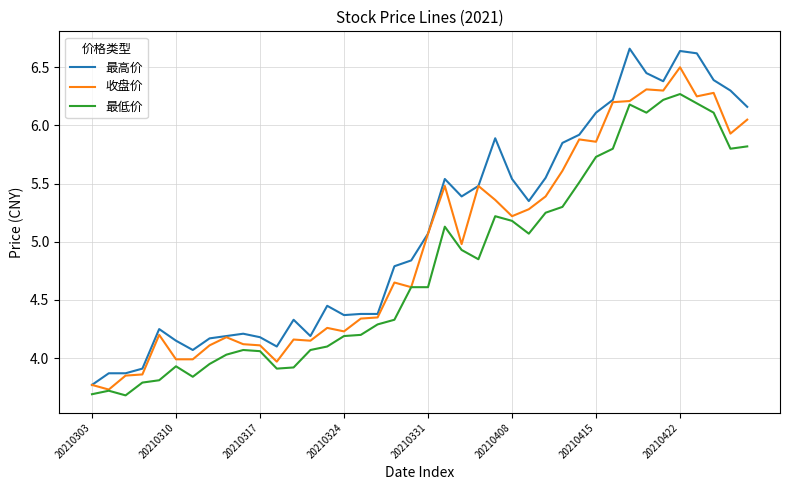

How many series are shown in this chart?

3